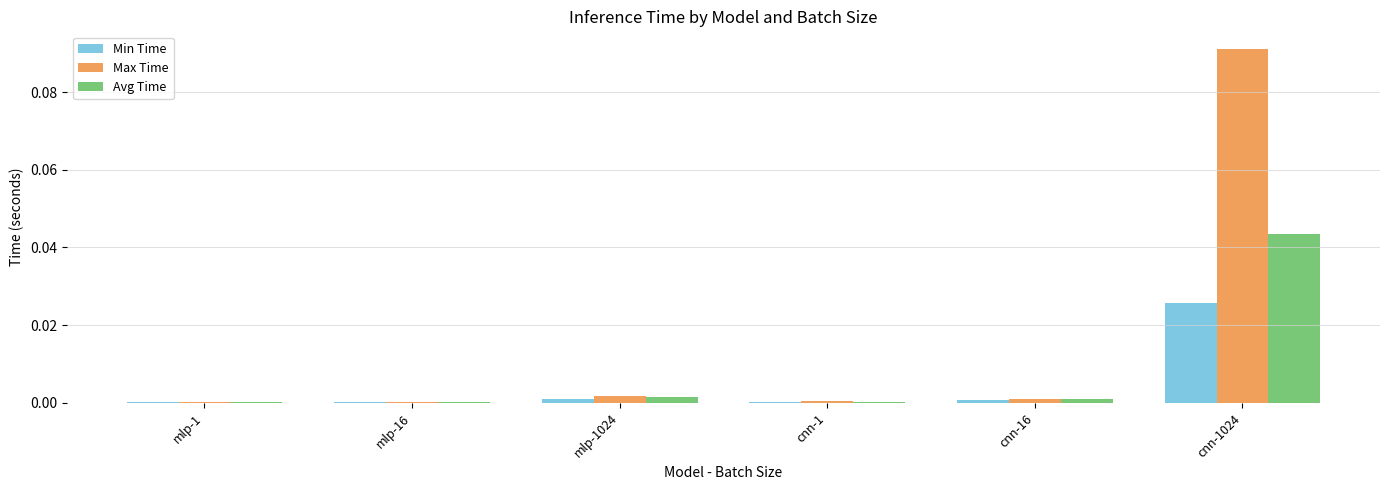

At which category is the sum across all series the highest?

cnn-1024